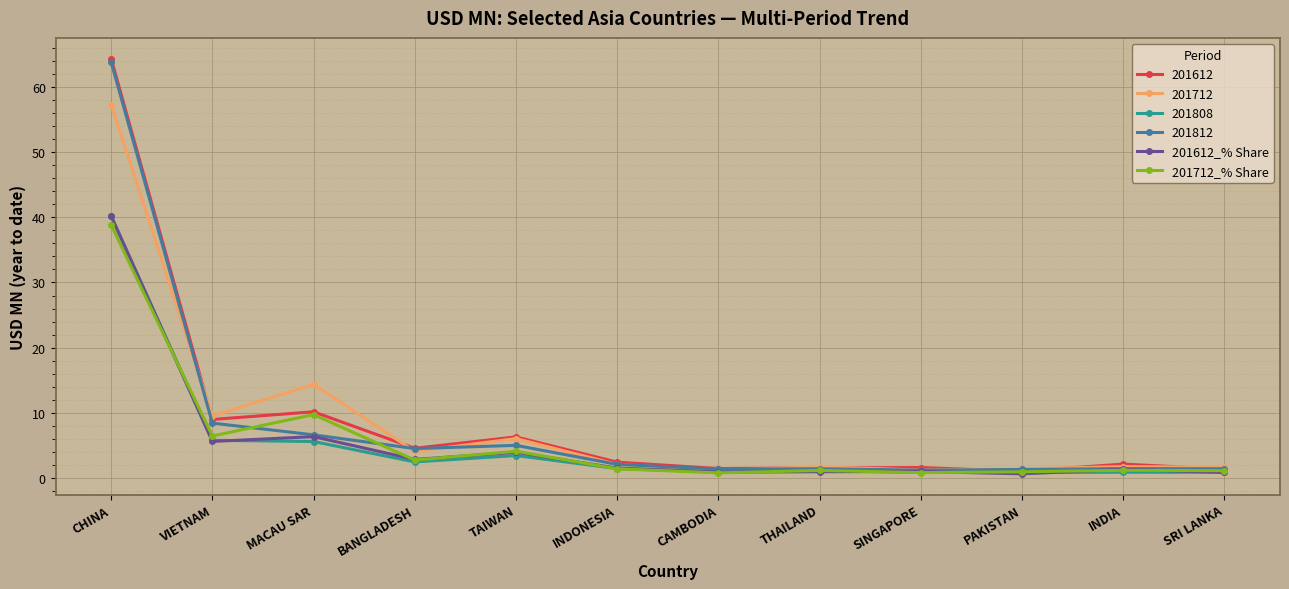

Between INDONESIA and THAILAND, which series saw the biggest shift?

201612